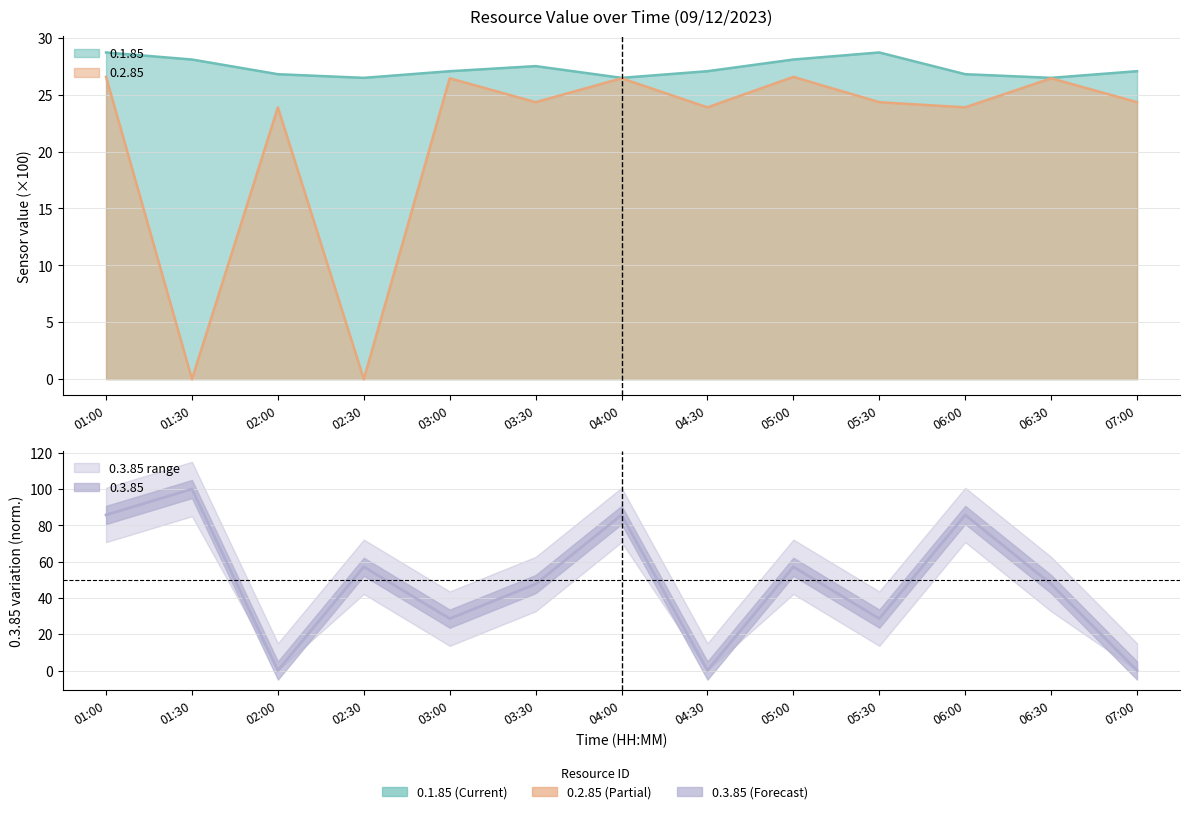

The 0.2.85 series shows 6.4 at 01:00. True or false?

False